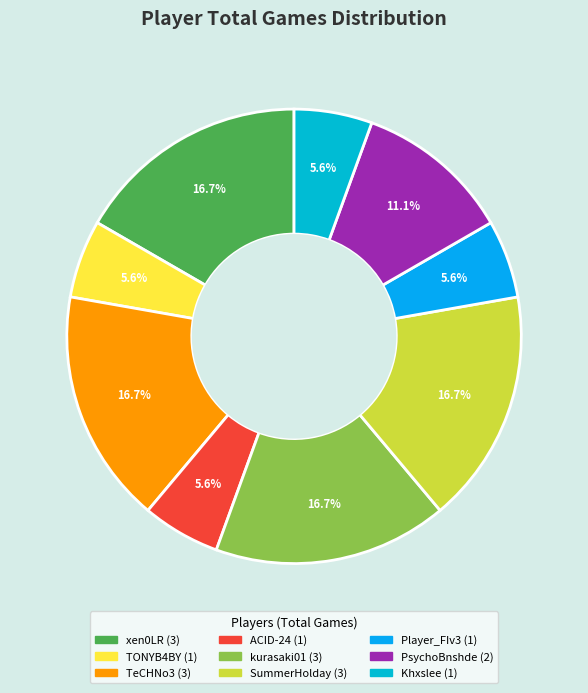

How many segments does this pie chart have?

9